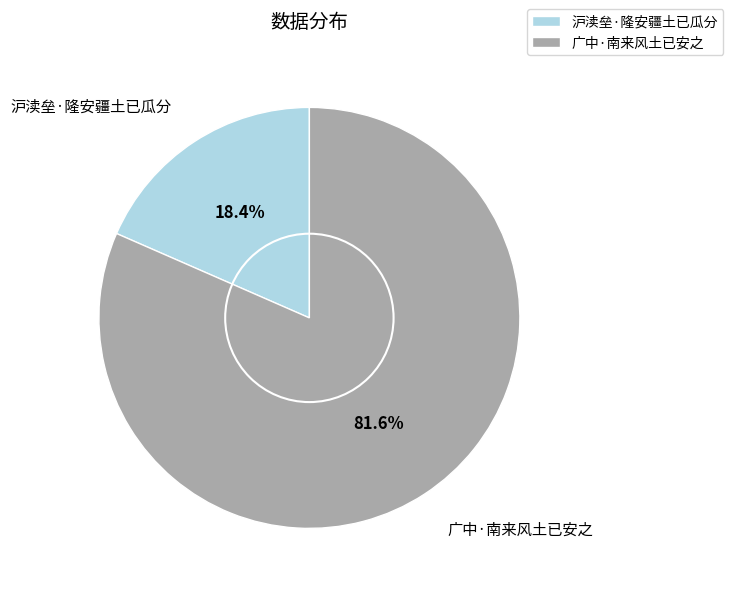

Is the sum of 沪渎垒·隆安疆土已瓜分 and 广中·南来风土已安之 greater than half?

Yes